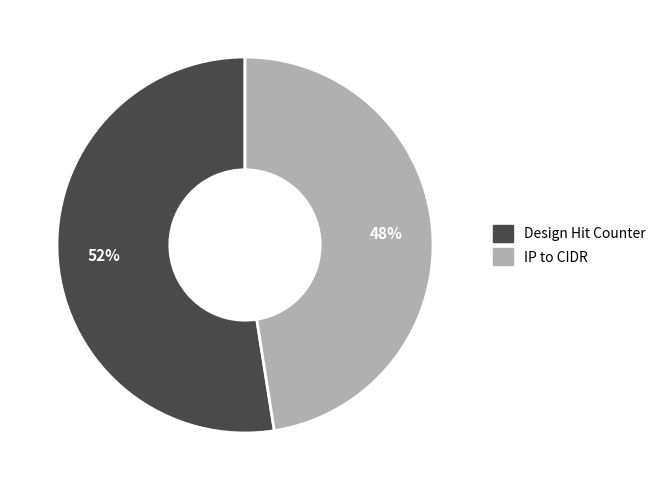

Which category accounts for the majority?

Design Hit Counter